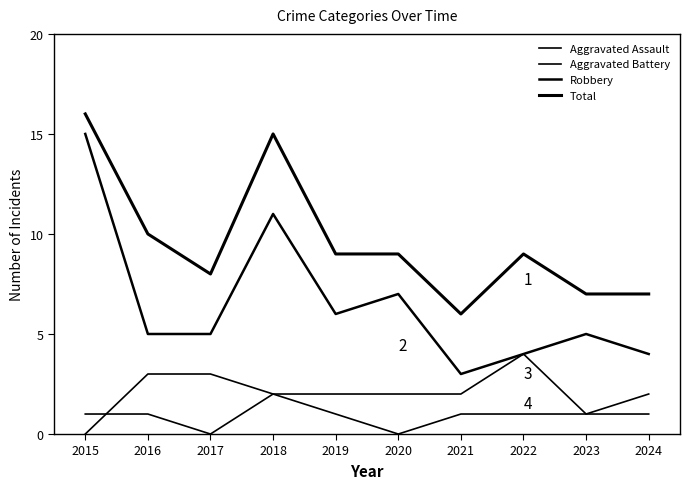

What is the difference between the second highest and second lowest values in the Robbery series?

7